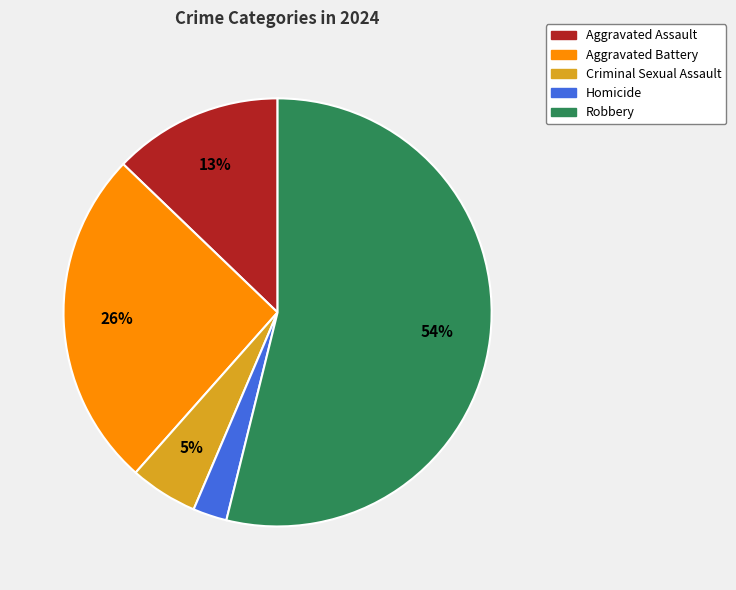

Is it true that Aggravated Assault is 26% of the pie?

False